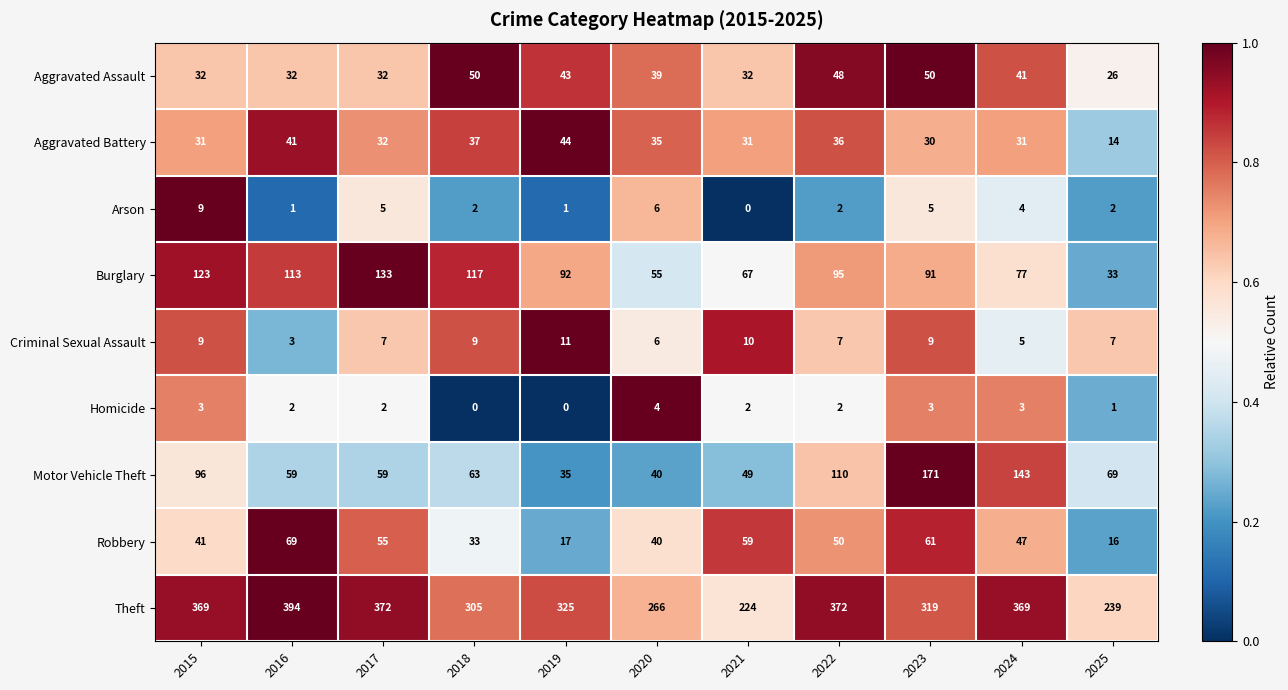

Rank the series by their maximum value, from highest to lowest.

Theft, Motor Vehicle Theft, Burglary, Robbery, Aggravated Assault, Aggravated Battery, Criminal Sexual Assault, Arson, Homicide